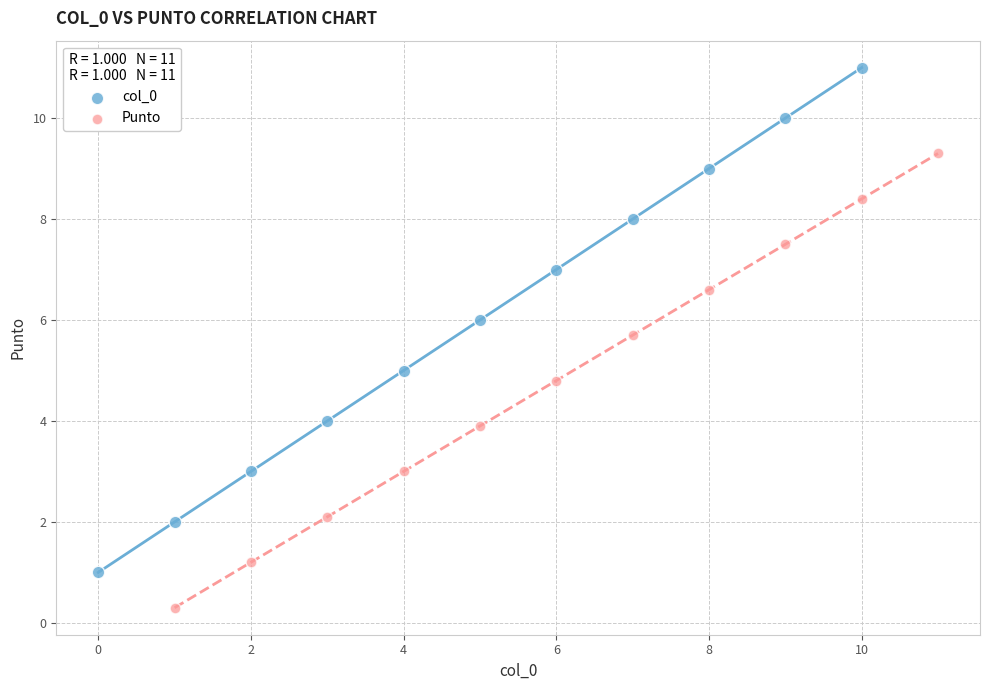

Which series has the largest Y range (max minus min)?

col_0